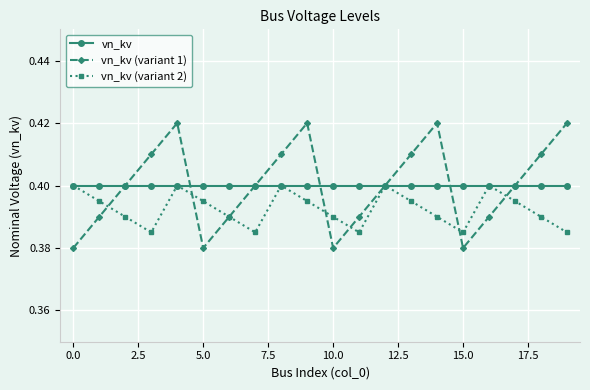

In vn_kv (variant 2), how many points are lower than both neighbors (excluding endpoints)?

4